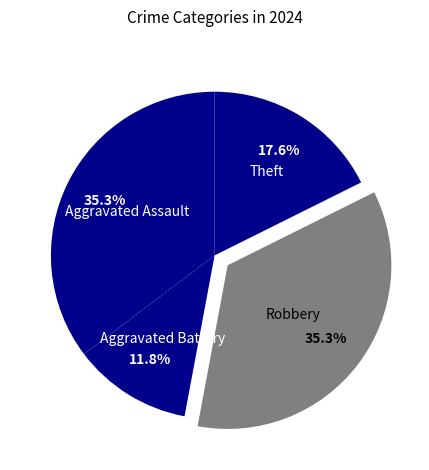

Which has a higher value, Aggravated Battery or Robbery?

Robbery